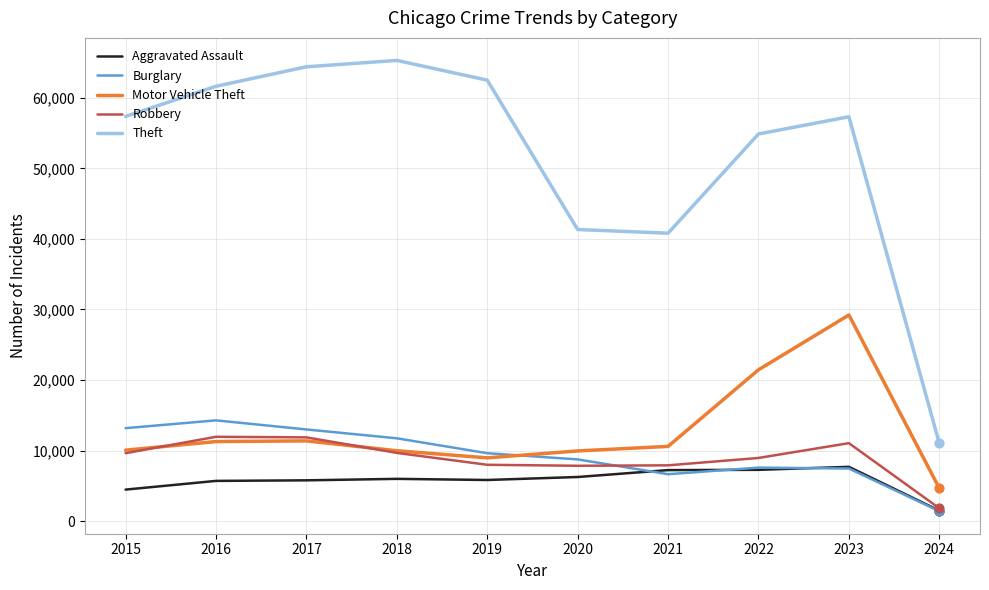

Which series has the widest spread of values?

Theft